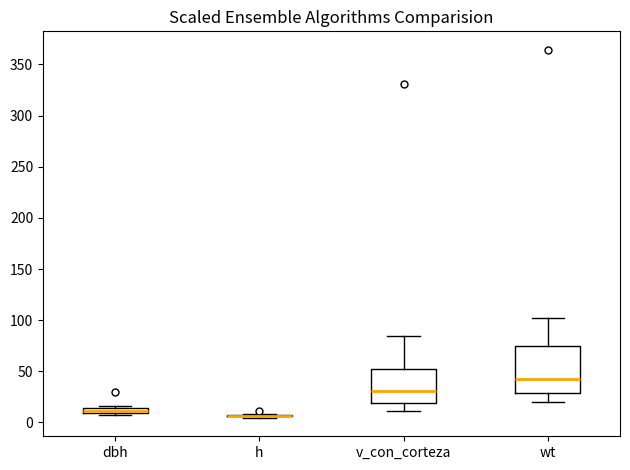

Comparing the boxes themselves (not the whiskers), which one is the tallest?

wt